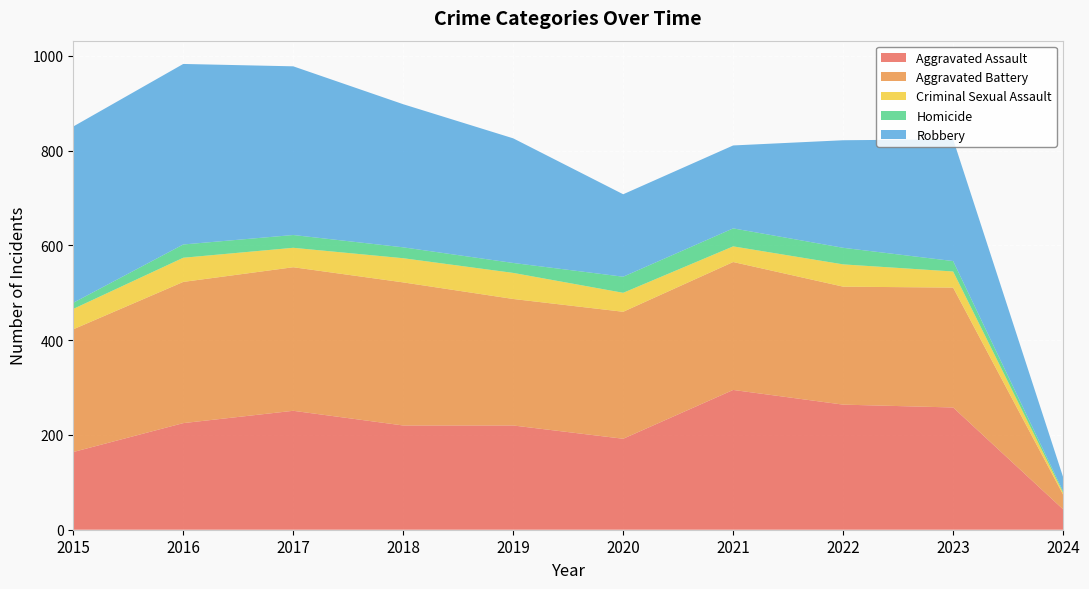

Reading left to right, what are all the values shown in this chart?

Aggravated Assault: 164	225	251	220	220	192	295	264	258	43
Aggravated Battery: 259	298	303	302	267	268	270	249	253	31
Criminal Sexual Assault: 43	51	41	51	55	40	33	47	34	4
Homicide: 13	28	27	23	21	34	38	35	22	3
Robbery: 372	381	356	302	263	174	175	227	257	30